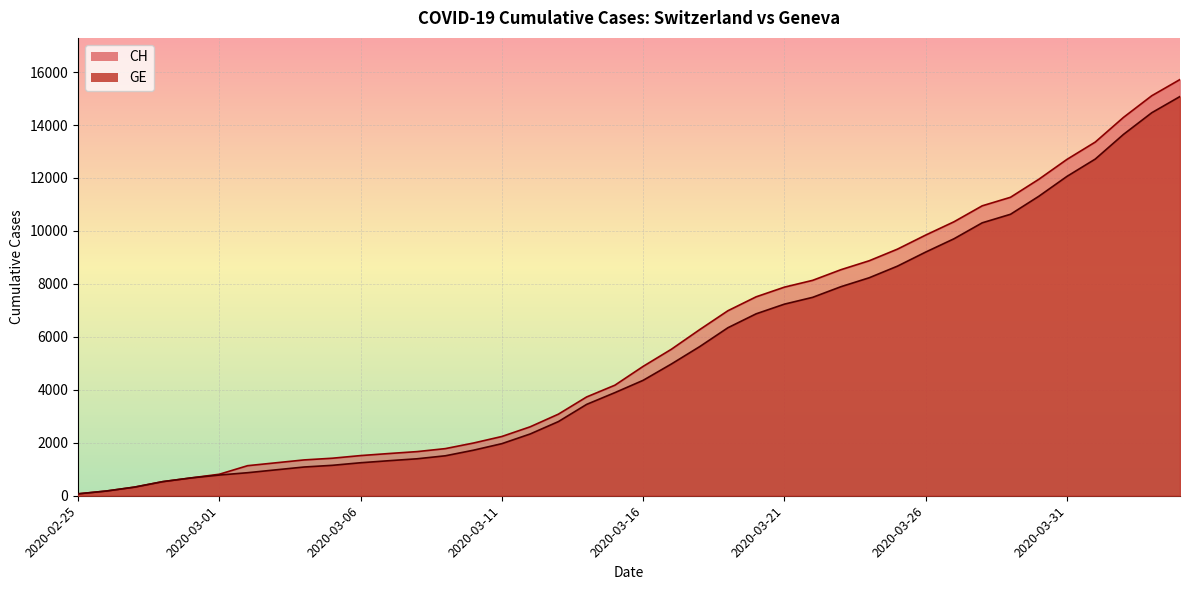

Does the chart display data point markers on the line(s)?

No